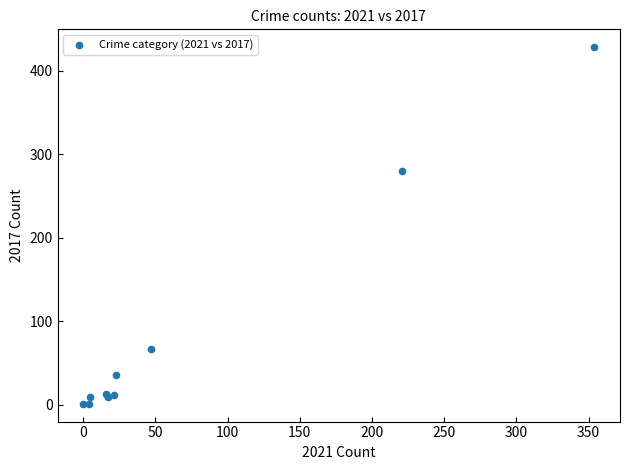

What Y value in the scatter plot is closest to 214?

280